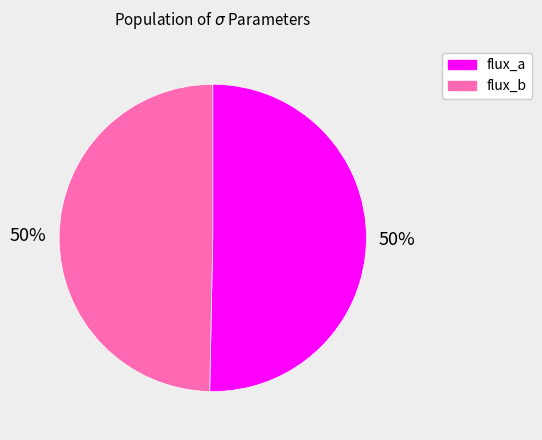

To the nearest percent, what is the average slice percentage?

50%